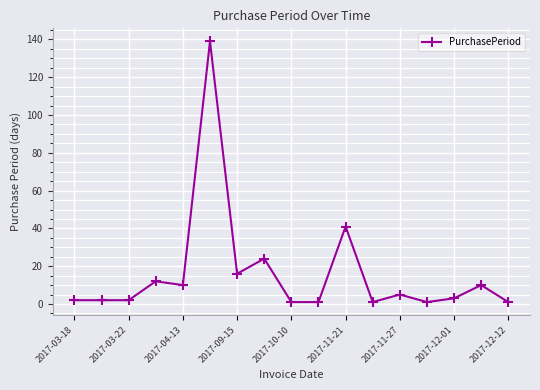

What is the maximum value shown in the chart?

139